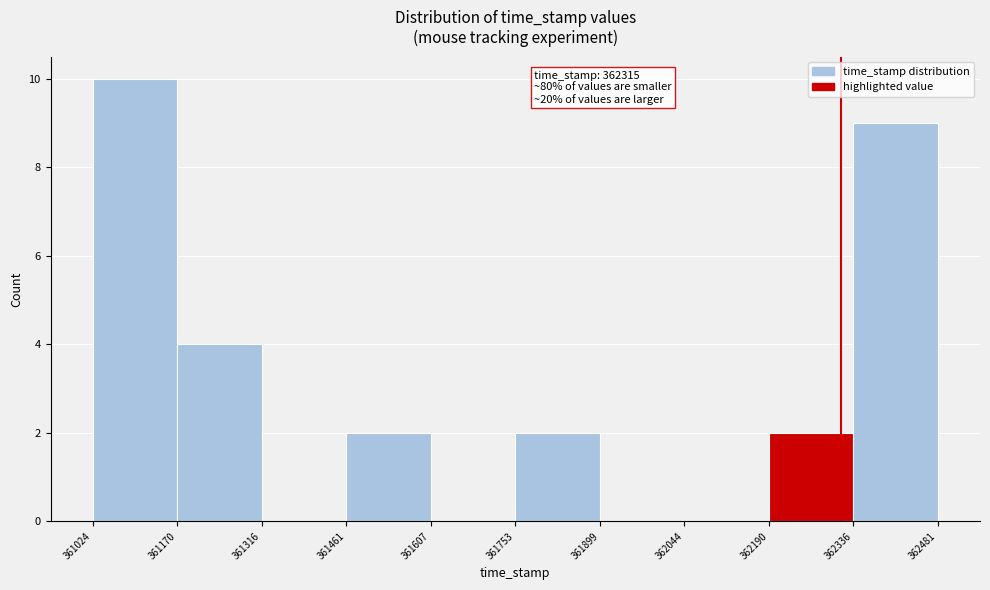

Which range on the x-axis has the tallest bar?

361024 to 361170